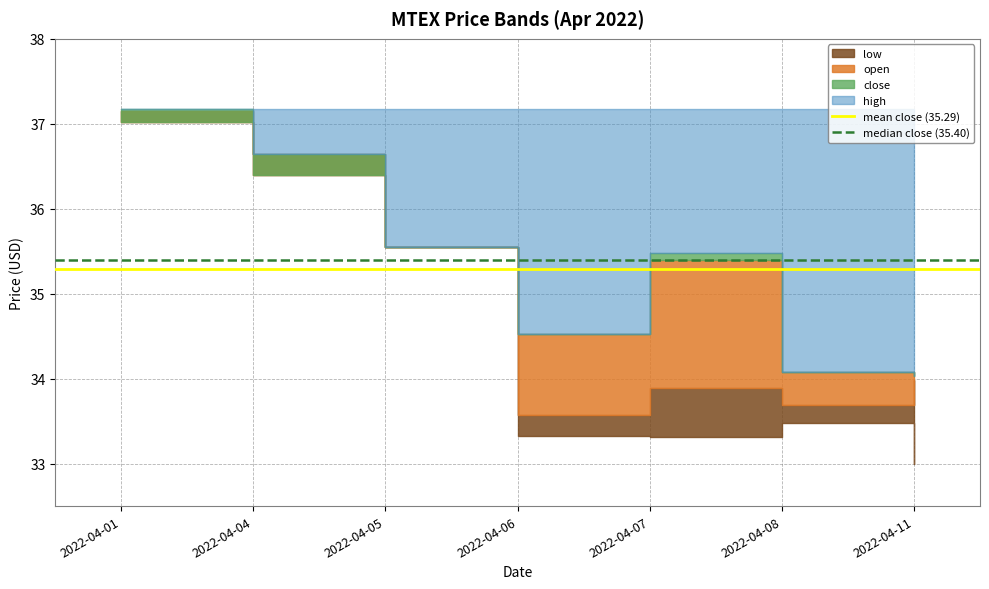

Is the value of mean close (35.29) at 2022-04-04 greater than the value of median close (35.40) at 2022-04-04?

No